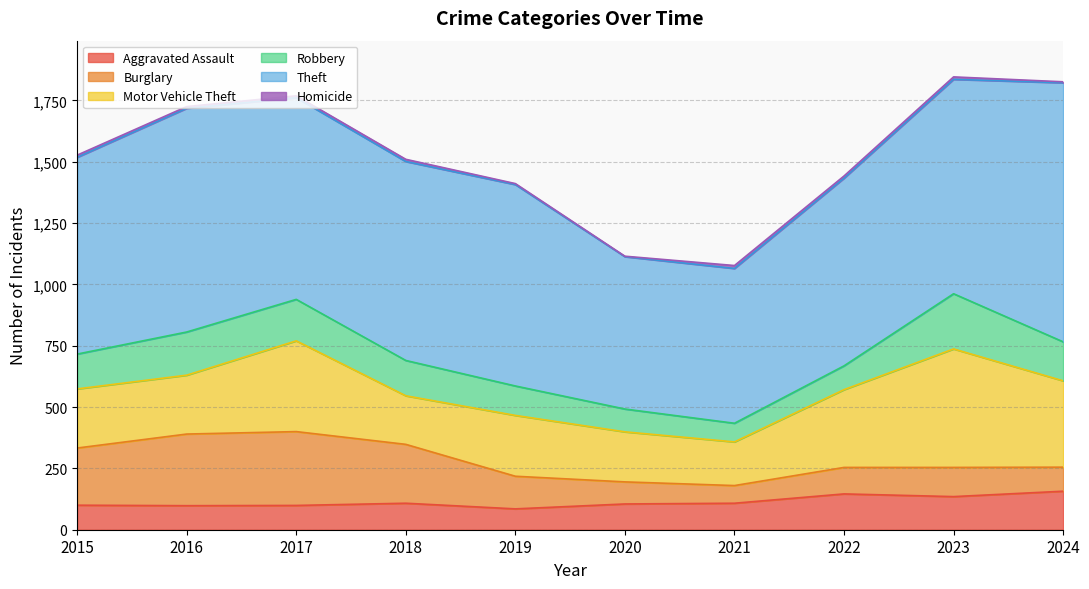

At which label is Motor Vehicle Theft closest to 330?

2022